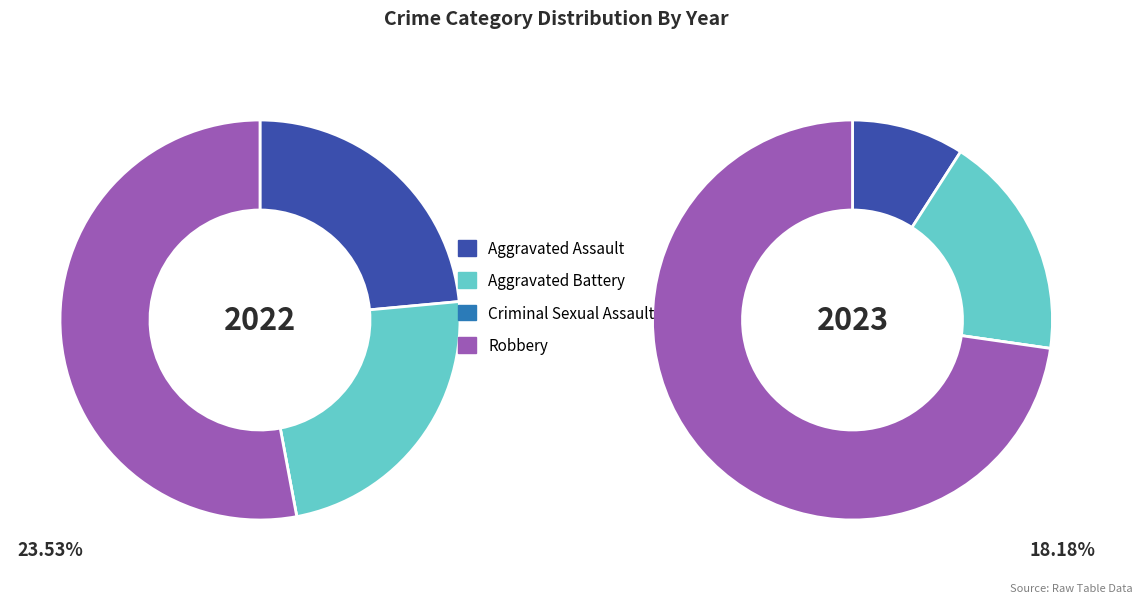

To the nearest percent, what is the combined percentage of values_2023 and values_2022?

47%